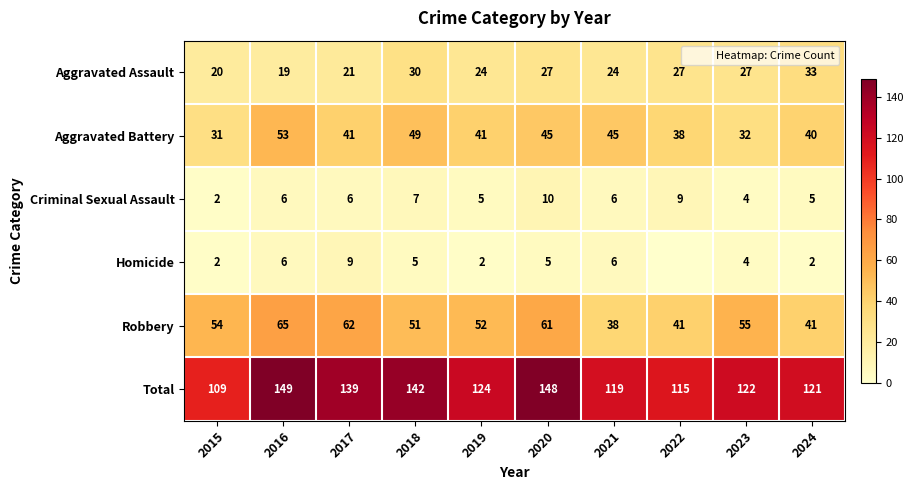

Rank the series by their maximum value, from highest to lowest.

Total, Robbery, Aggravated Battery, Aggravated Assault, Criminal Sexual Assault, Homicide